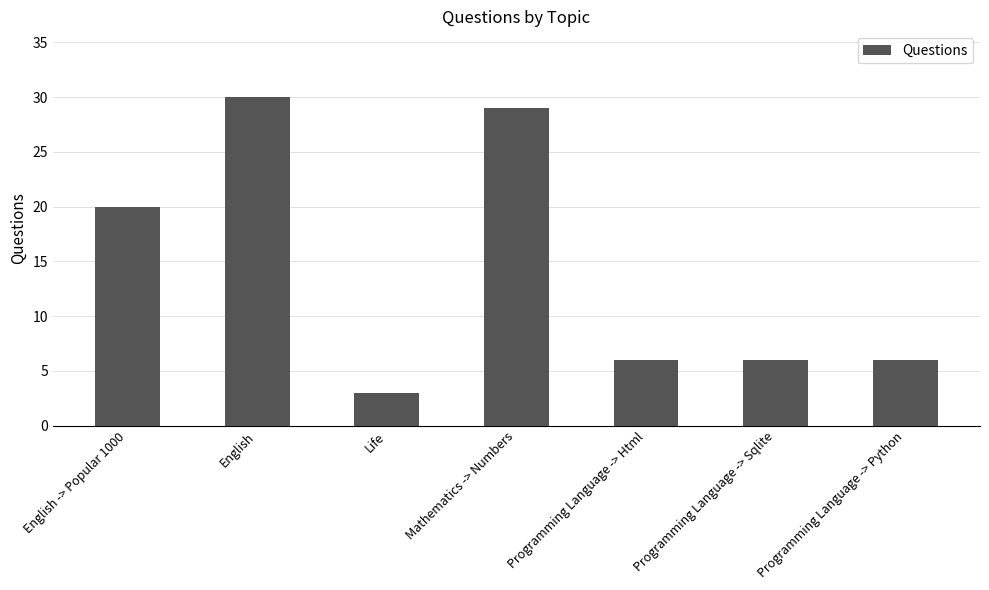

Where is the data nearest to the value 16?

English -> Popular 1000